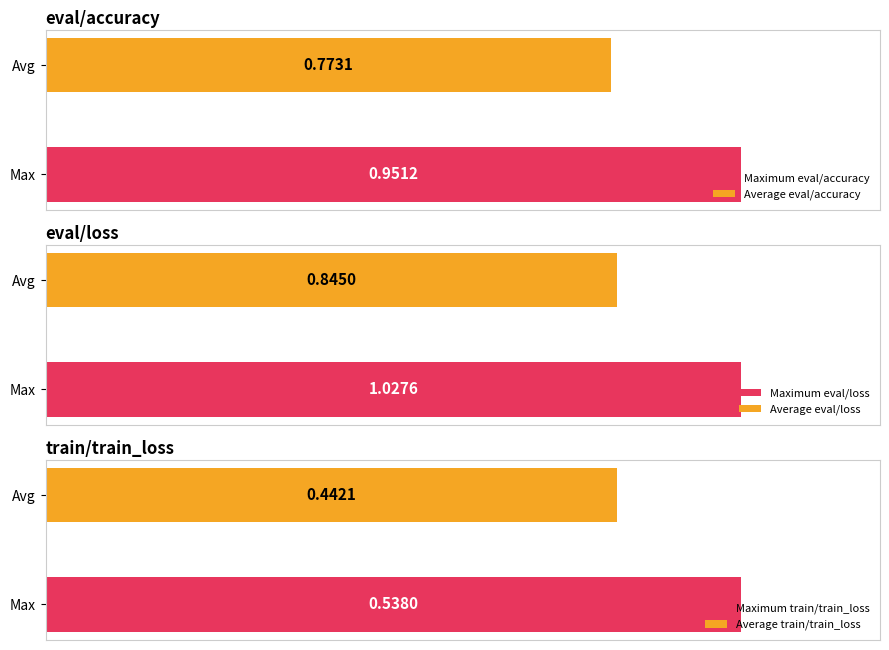

At Run 5, list the series in order from largest to smallest.

eval/loss, eval/accuracy, train/train_loss